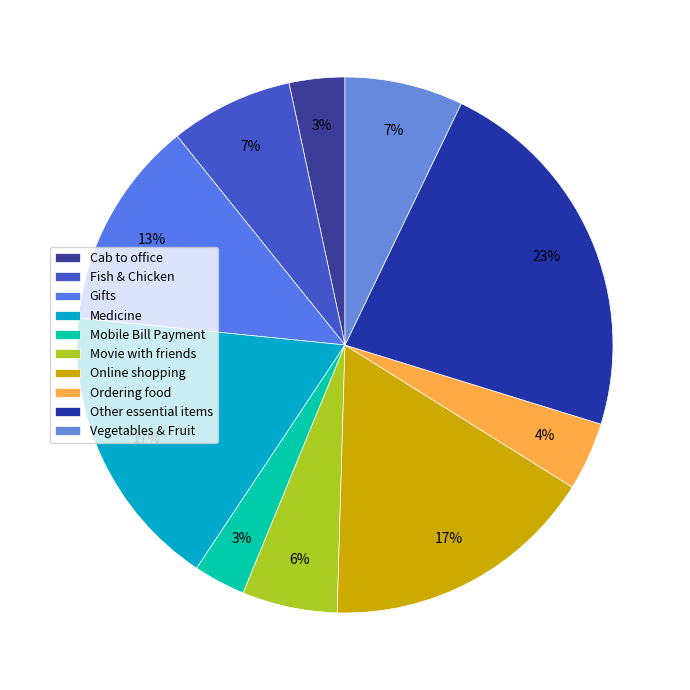

To the nearest percent, what is the average slice percentage?

10%